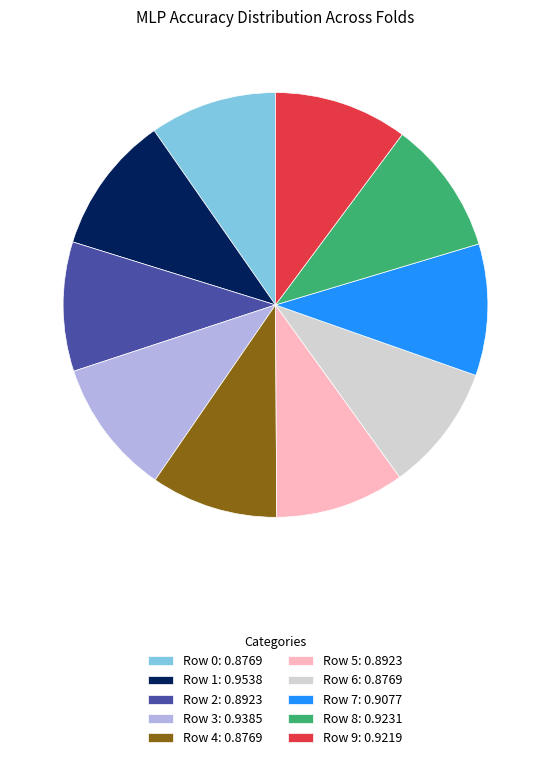

Is there any slice that represents more than half of the pie?

No